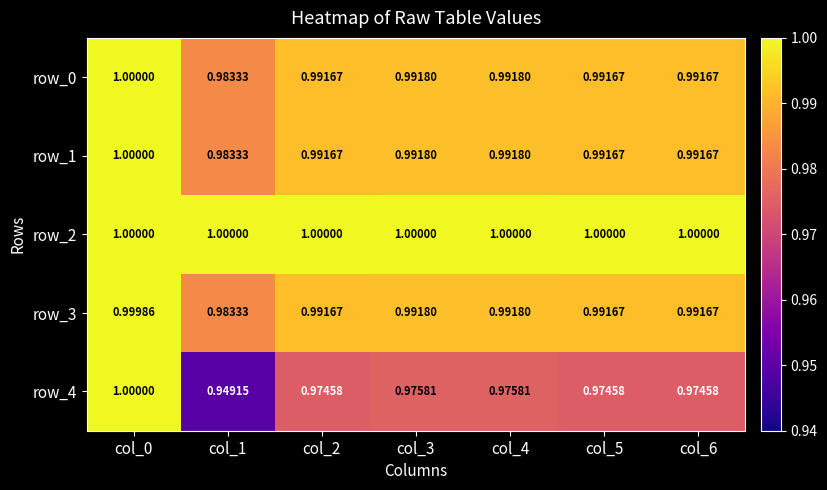

Count the row_4 values in the range 0 to 1.

7